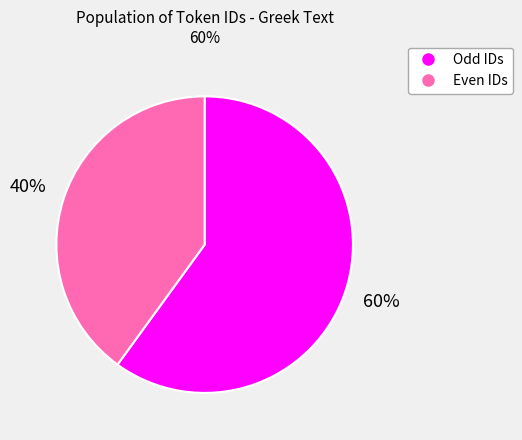

Does any single category account for the majority?

Yes